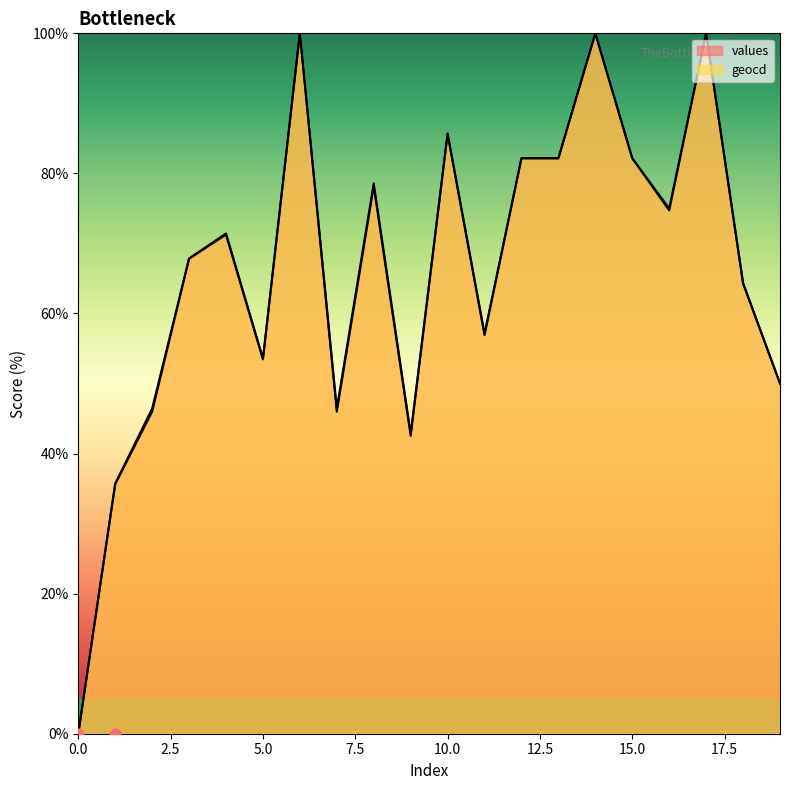

Which series contains the lowest Y value?

values